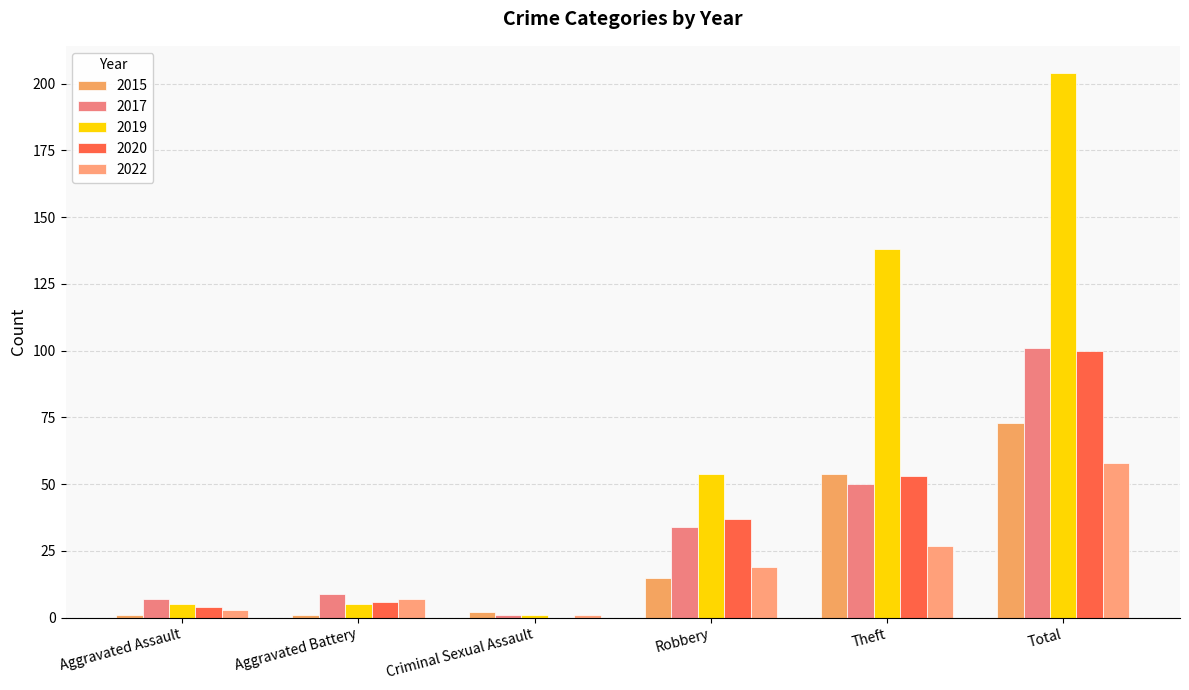

What is the label of the 1st bar from the right?

Total